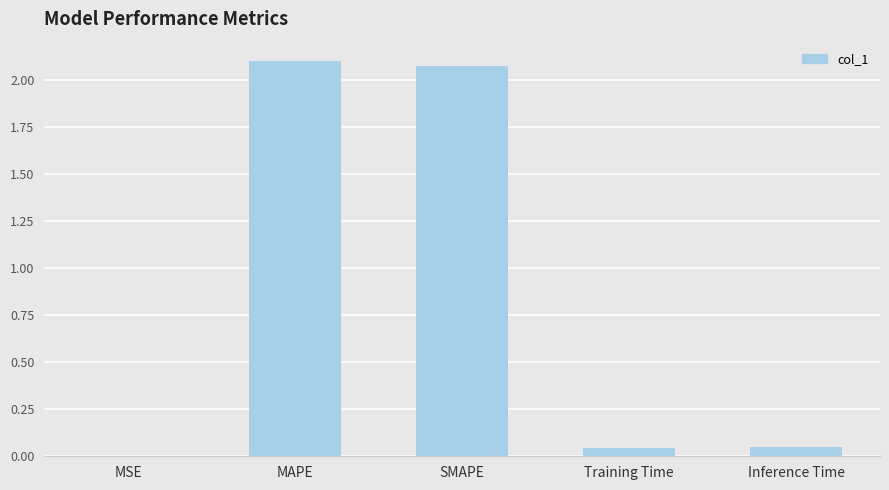

Is it true that the value at Inference Time is 0.0?

True